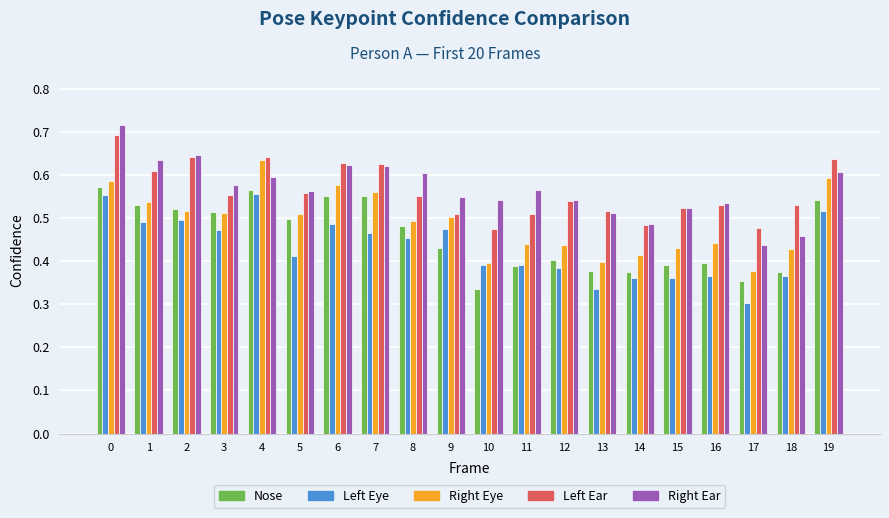

What is the total value across all series at 12?

2.3